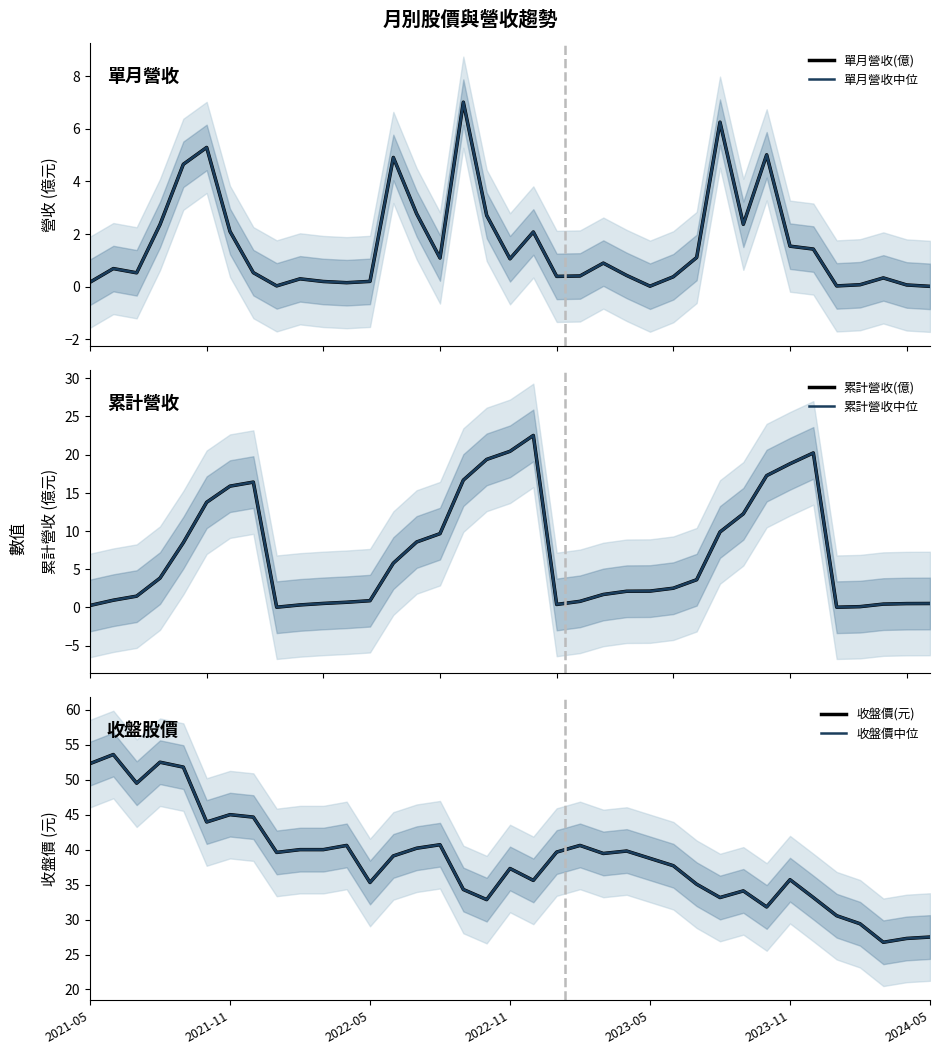

How many data points in 收盤價中位 are less than 39?

18